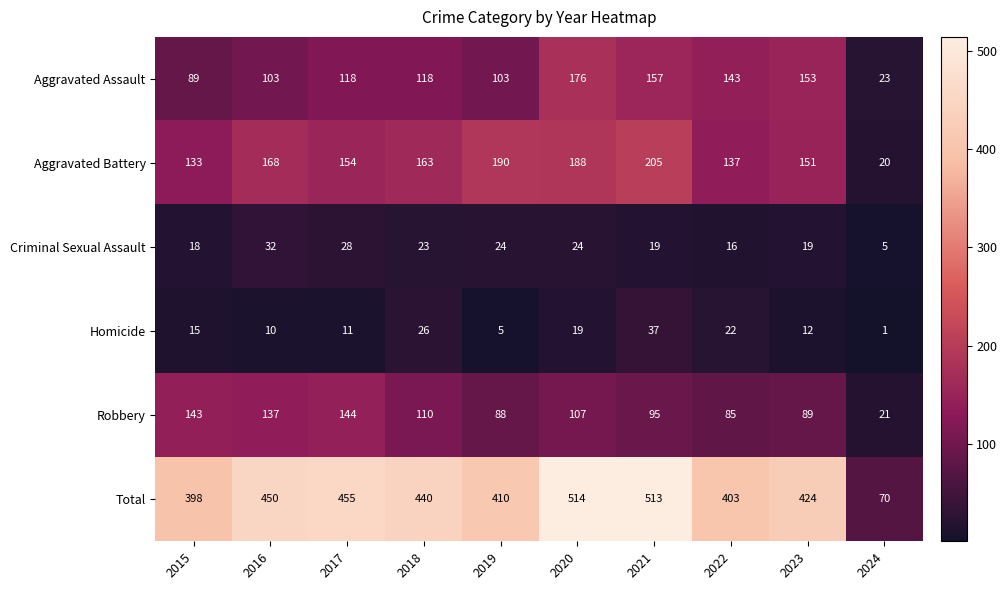

What is the smallest value displayed?

1